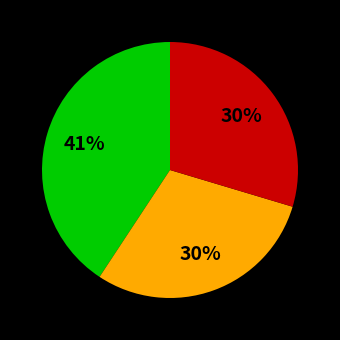

To the nearest percent, what is the difference between the largest and smallest slice percentages?

11%